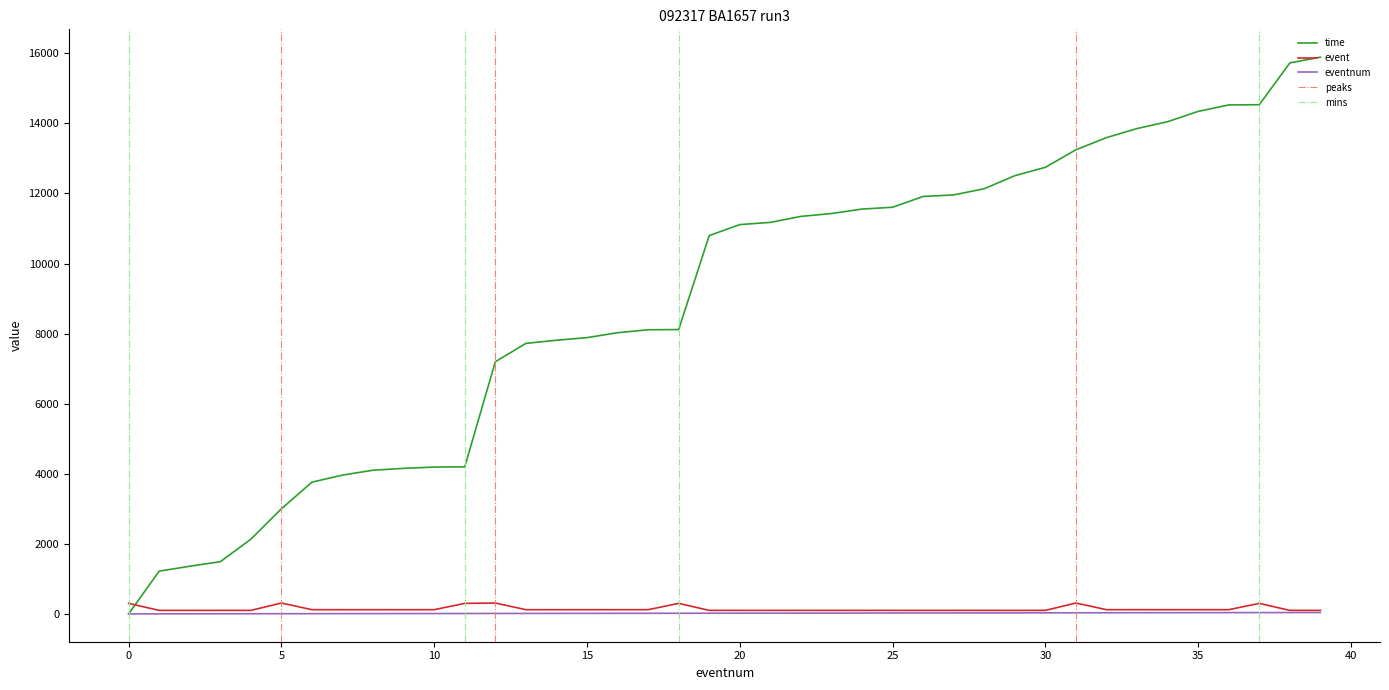

What is the sum of all event values?

5730